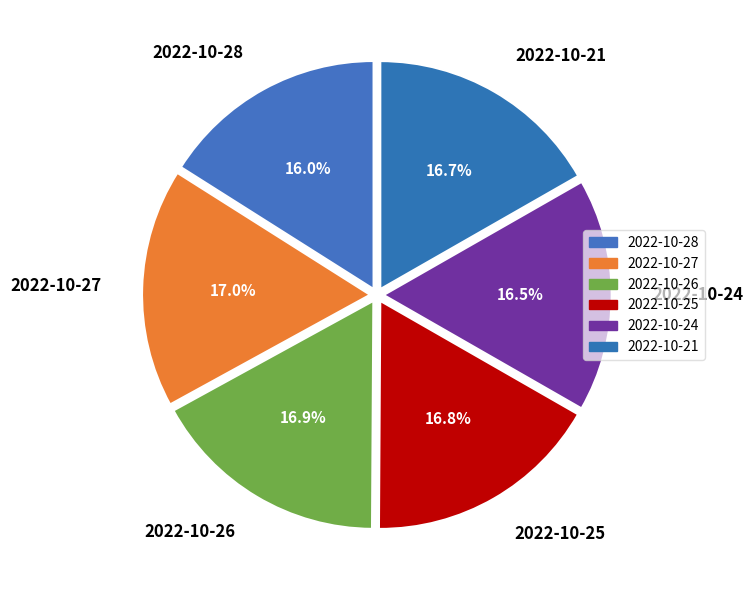

How many slices are in this pie chart?

6